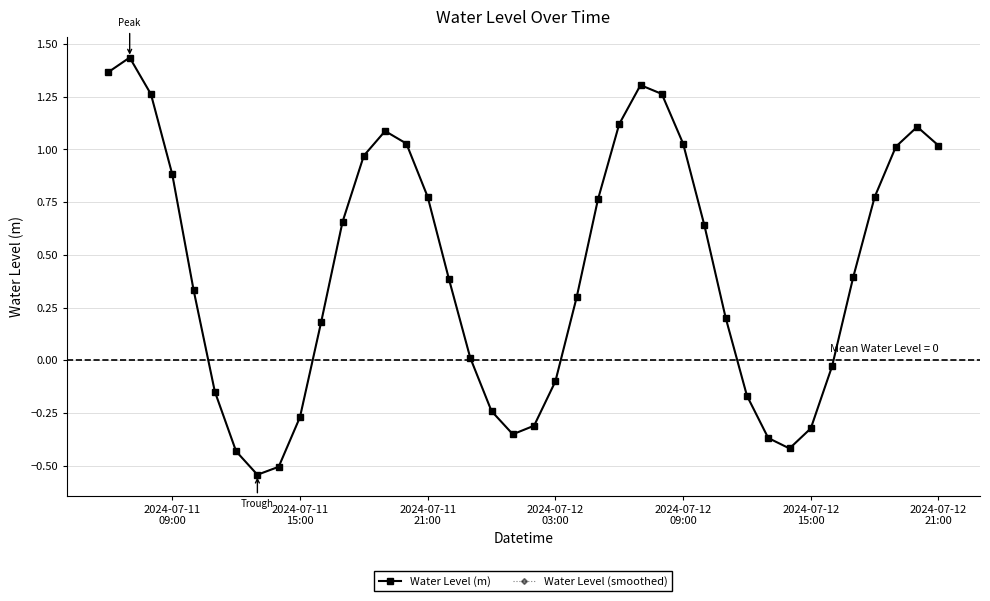

Does the chart have visible grid lines?

Yes